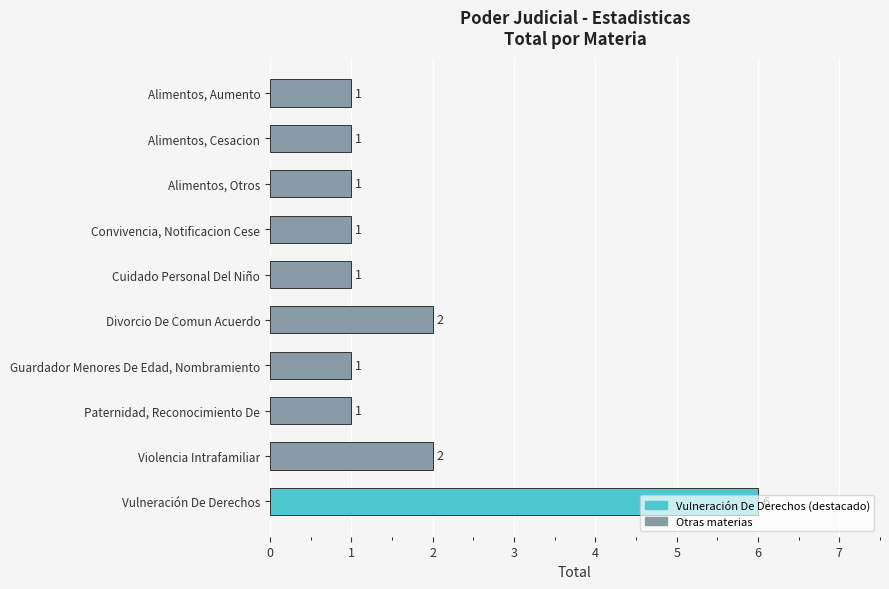

What is the label of the 9th bar from the bottom?

Alimentos, Cesacion